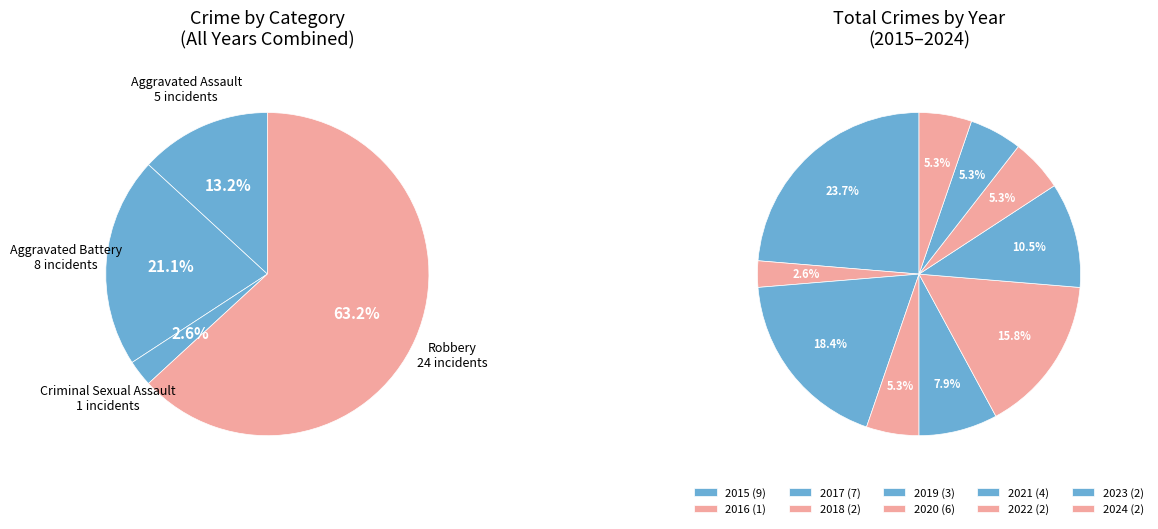

How much of the chart is everything except 2020?

84.2%